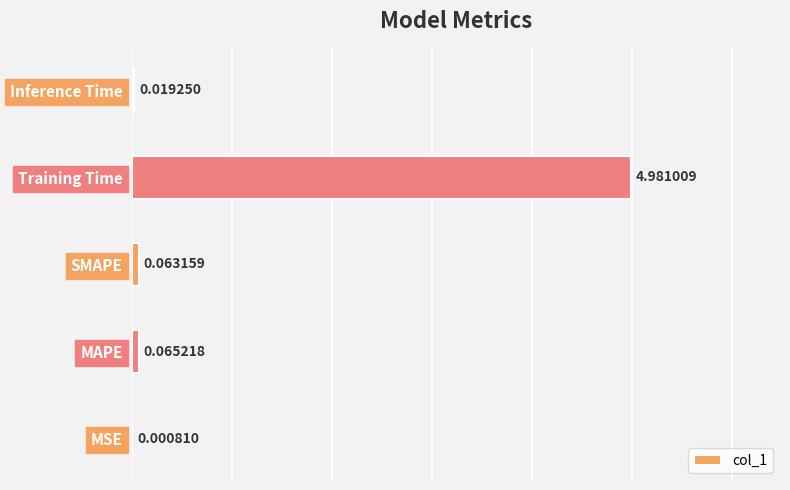

How many distinct data groups are displayed?

1